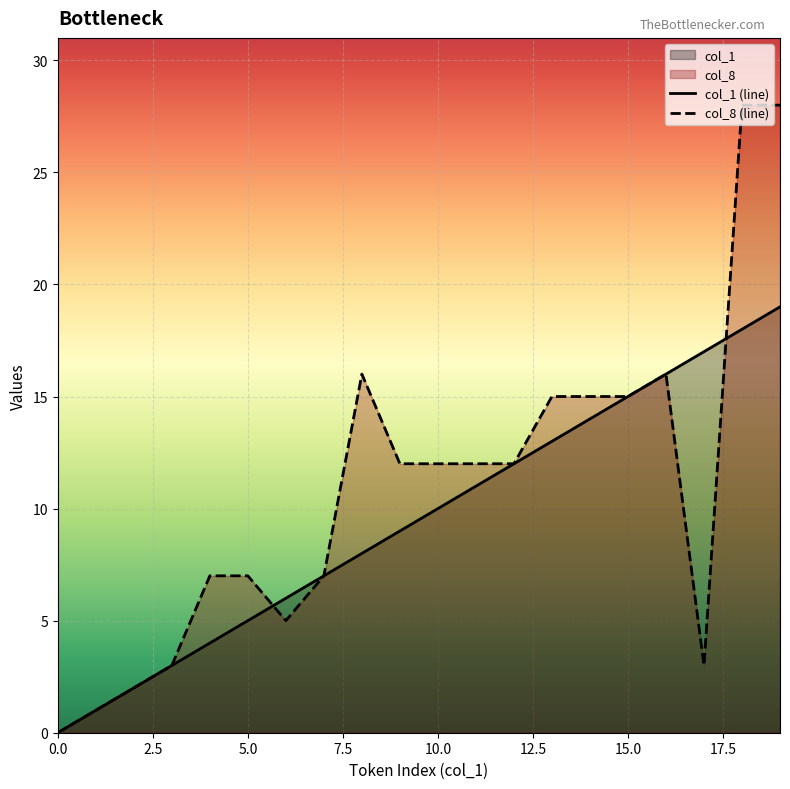

Where does the col_8 series first go above 12?

8